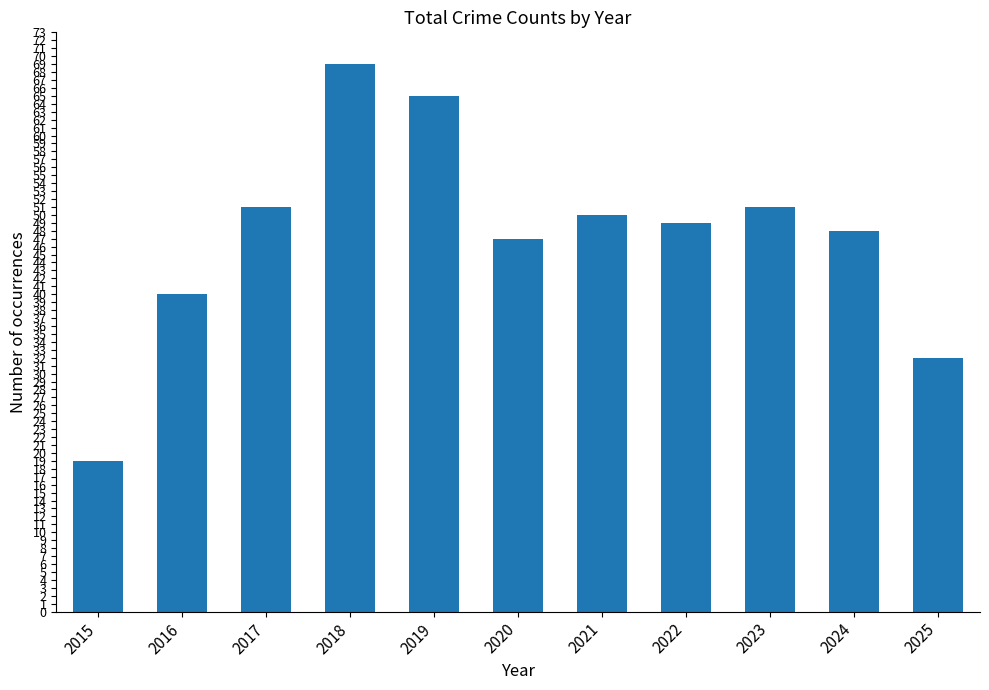

Reading right to left, list all the values displayed in this chart.

32	48	51	49	50	47	65	69	51	40	19